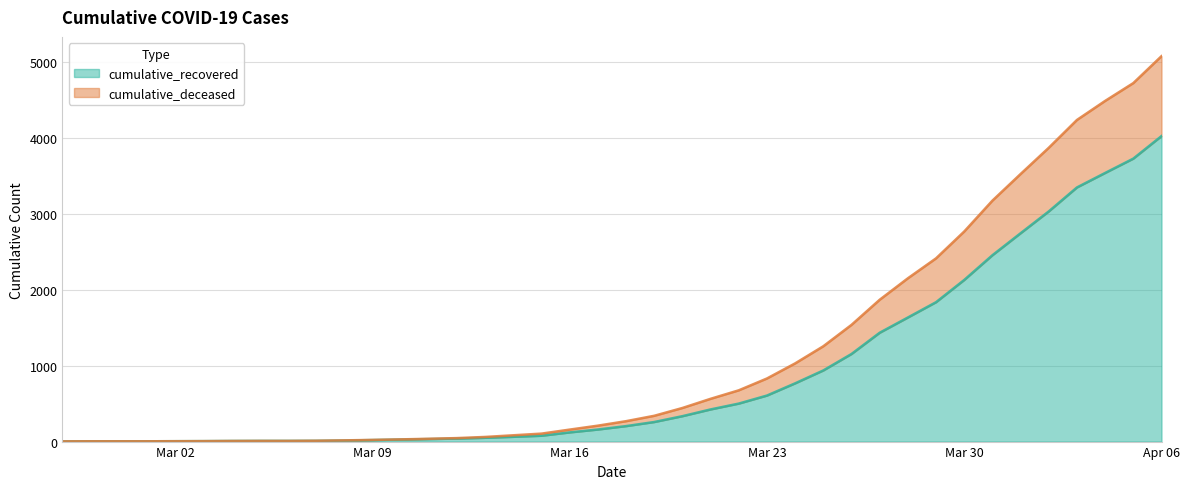

What is the total value across all series at 2020-03-06?

18